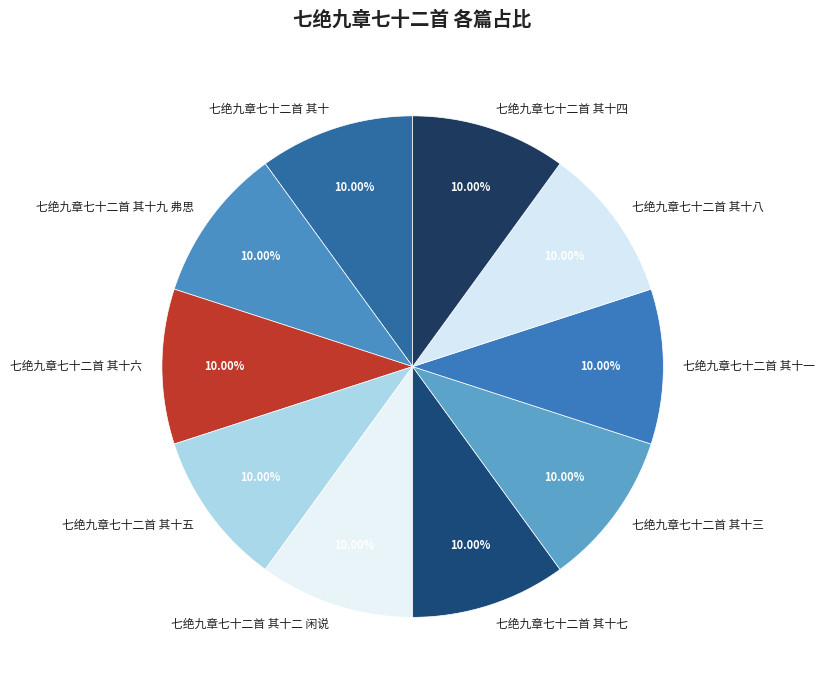

How many slices are in this pie chart?

10